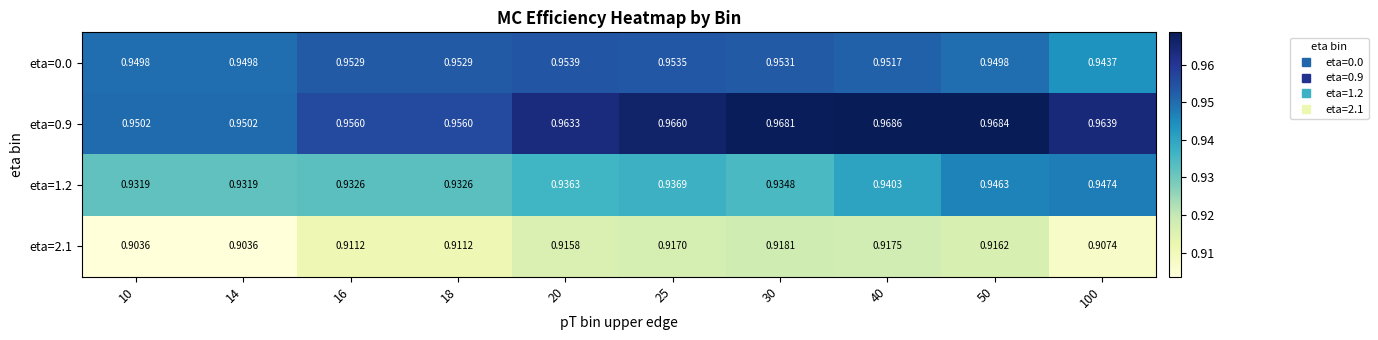

Is the value of eta=0.0 at 25 greater than the value of eta=2.1 at 20?

Yes